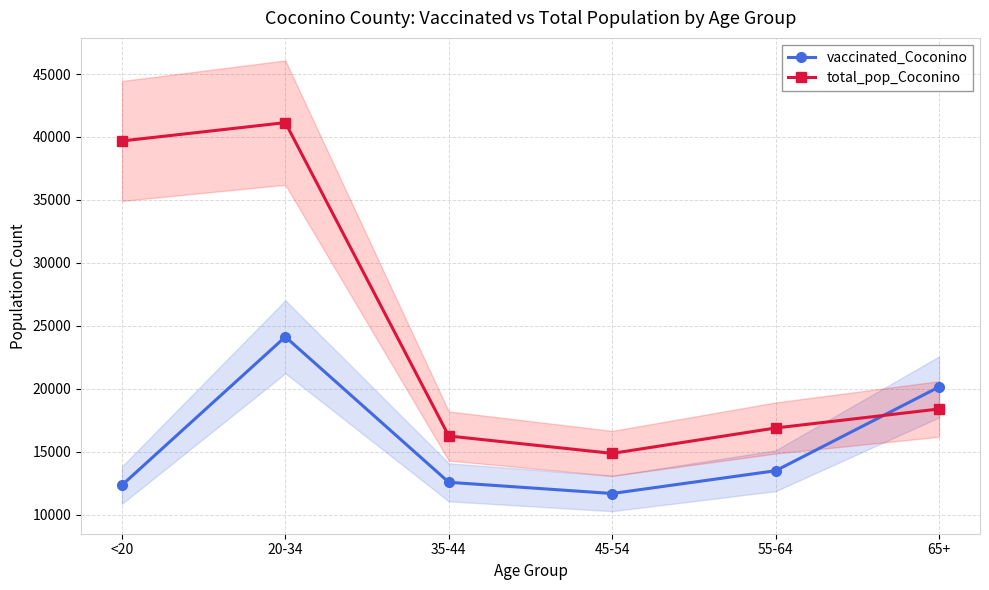

How many series are shown in this chart?

2